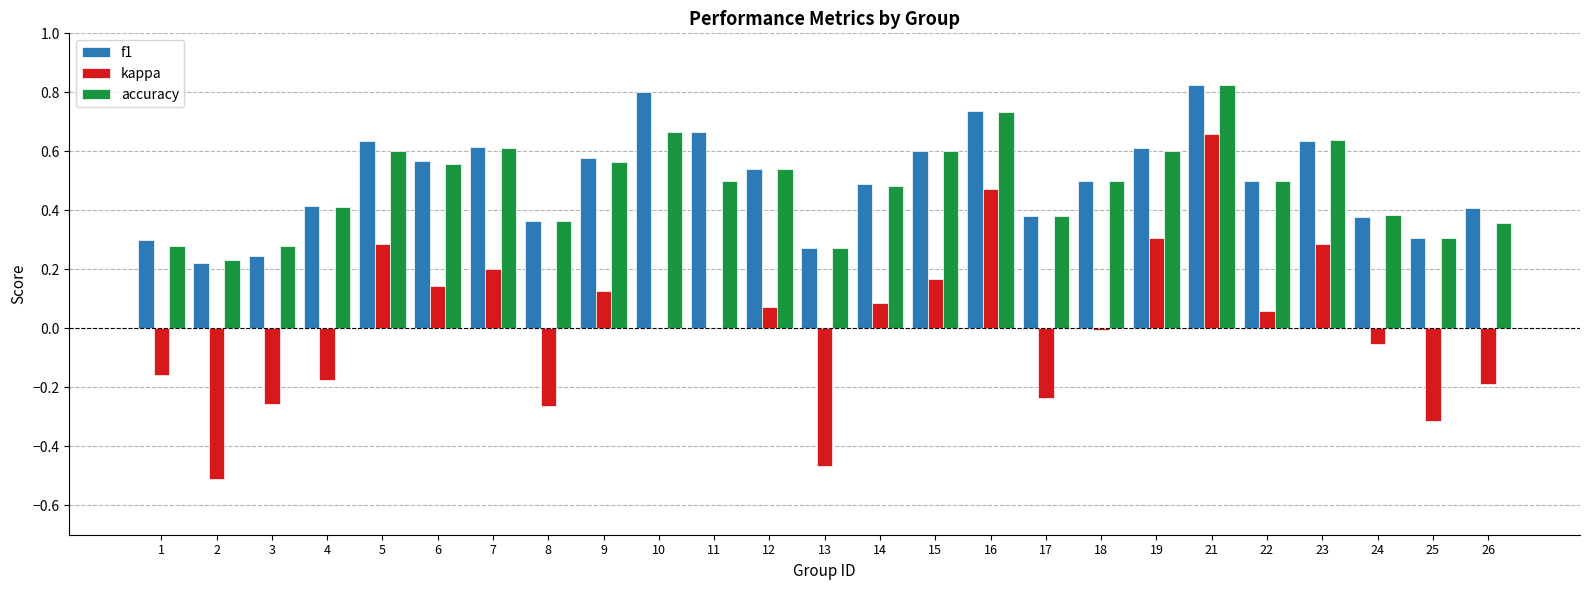

Which series changed the most between 13 and 14?

kappa